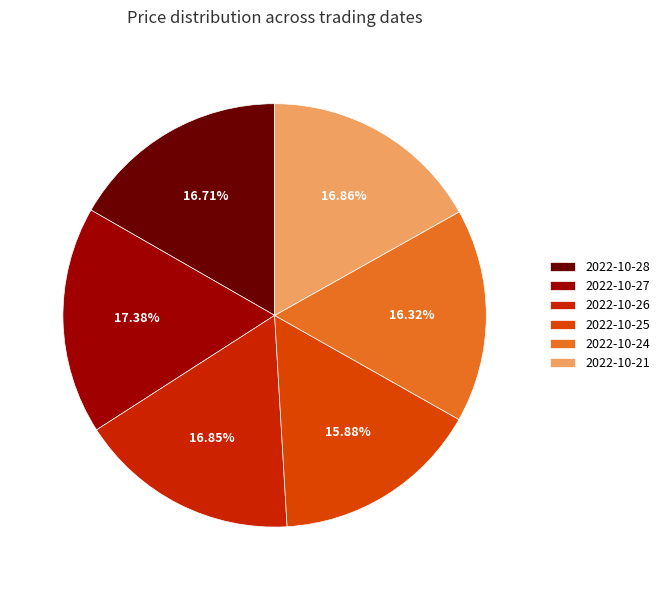

True or false: 2022-10-28 accounts for 17% of the total.

True